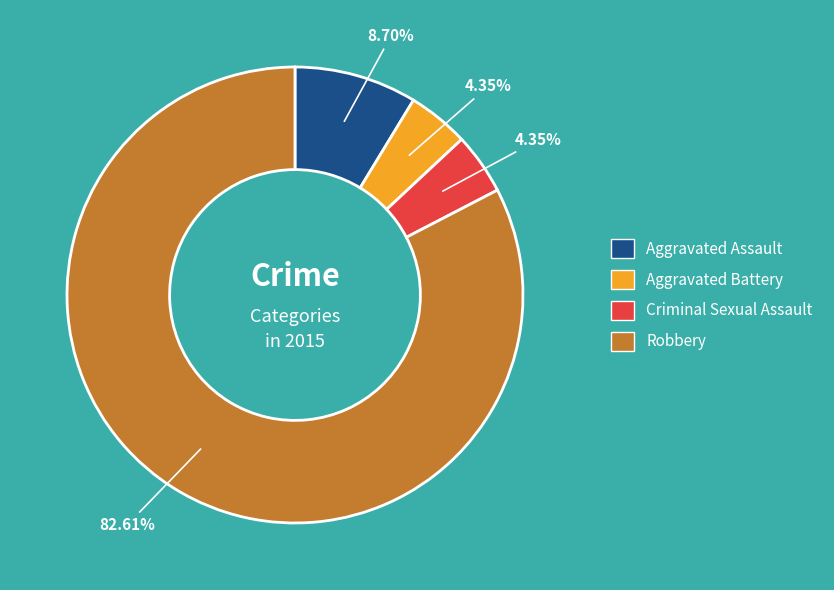

Which has a higher value, Criminal Sexual Assault or Aggravated Assault?

Aggravated Assault